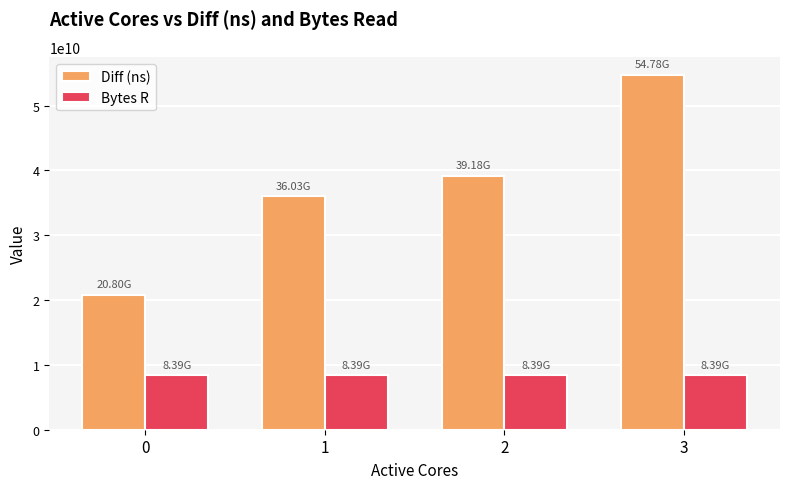

Read the Diff (ns) value at 3.

54777112166